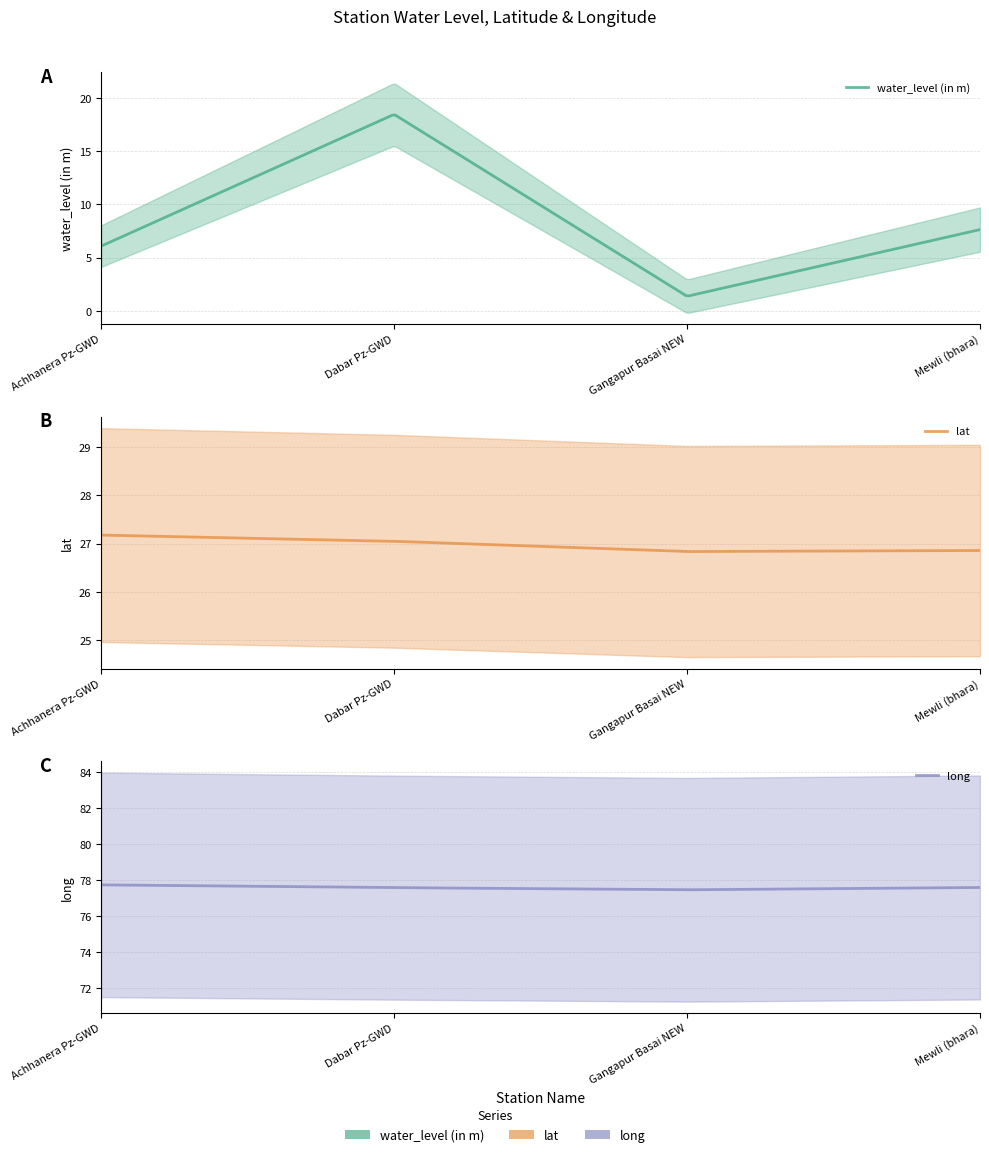

Reading left to right, list all the values displayed in this chart.

water_level (in m): 6.1	18.4	1.4	7.6
lat: 27.2	27.0	26.8	26.9
long: 77.7	77.6	77.5	77.6